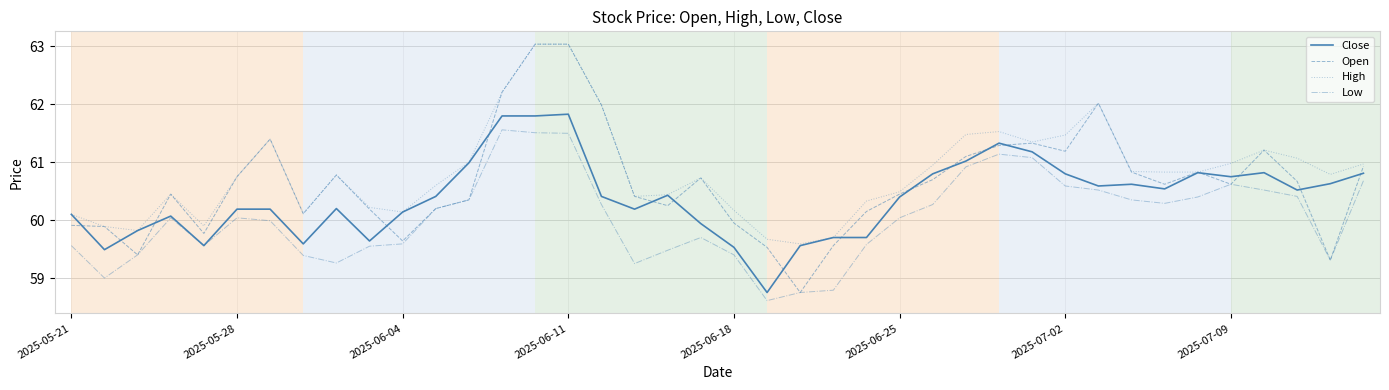

True or false: Low and High cross at least once.

False